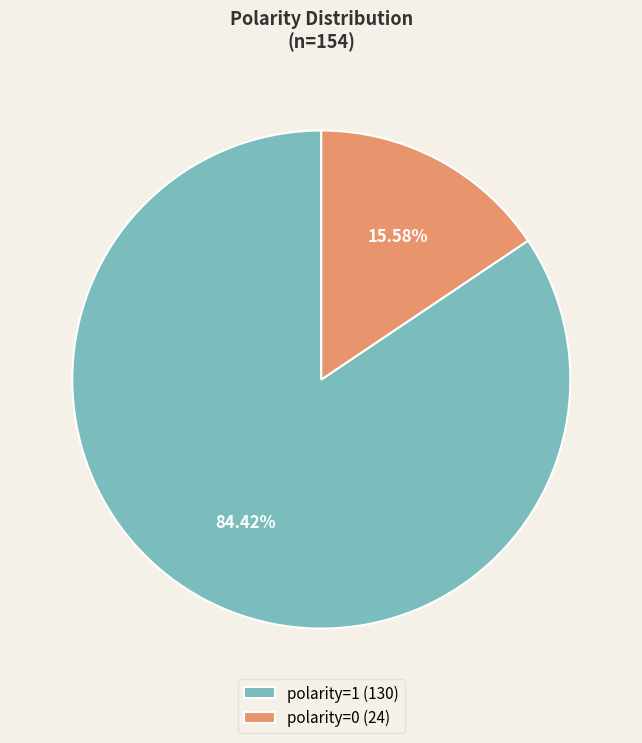

How many slices are in this pie chart?

2